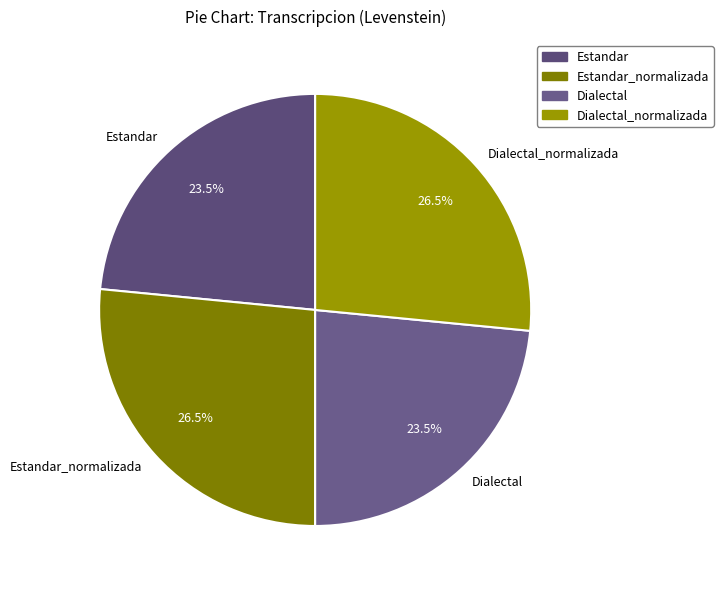

What portion of the pie excludes Dialectal?

76.5%